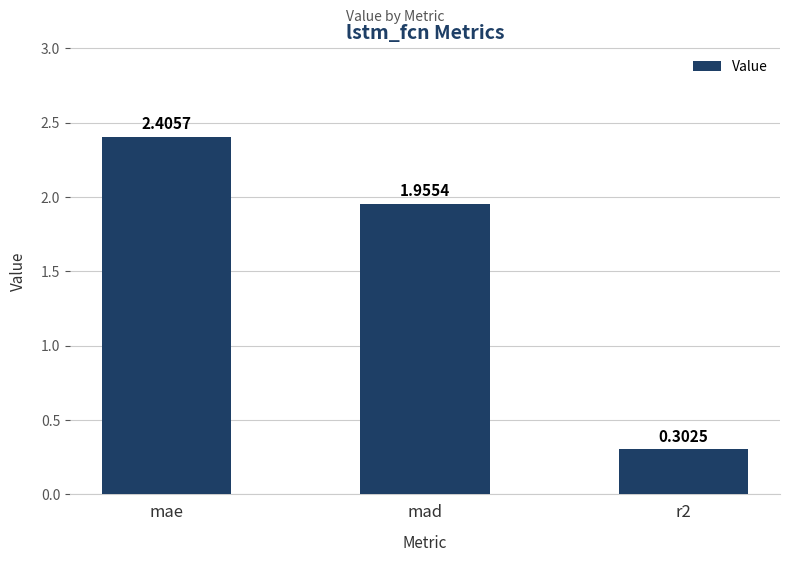

Between mad and r2, which is larger?

mad